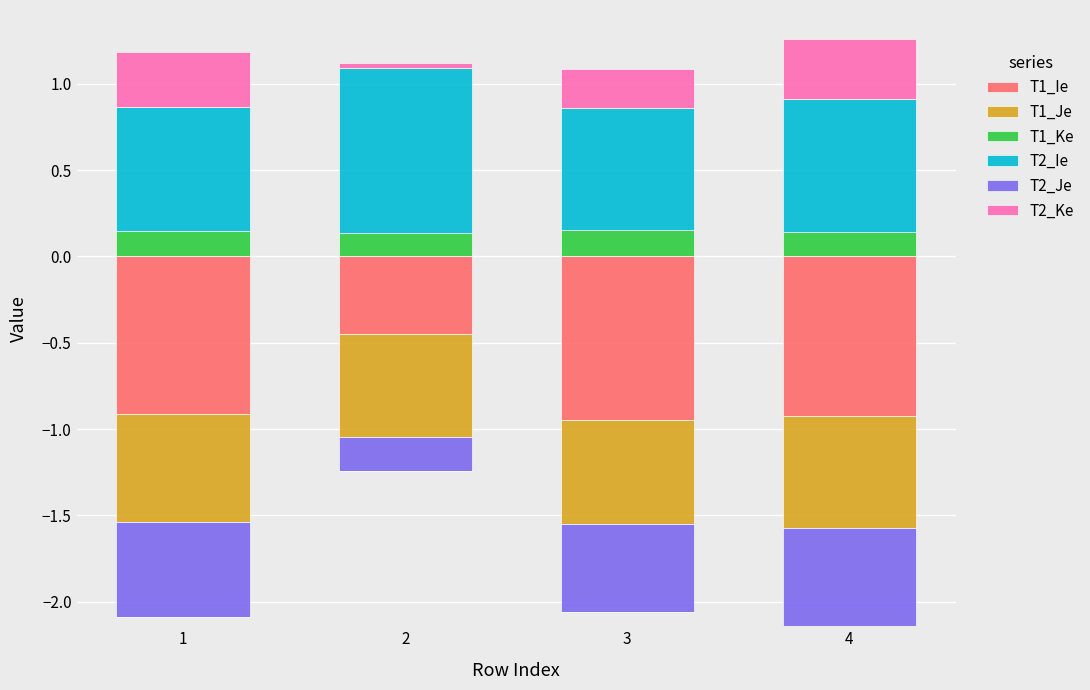

How many data points does each series have?

4